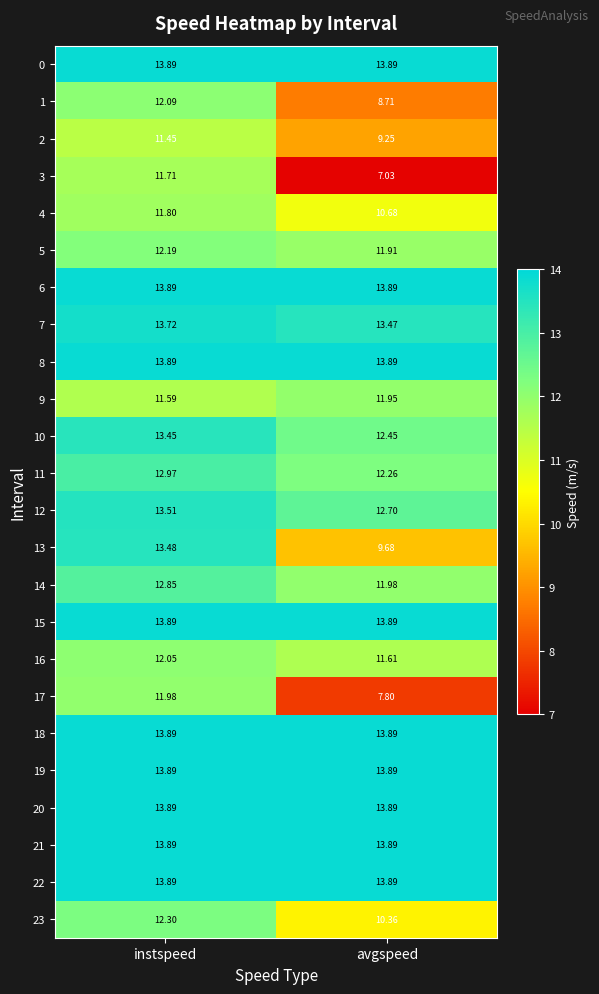

Which category has the lowest value in the 4 series?

avgspeed